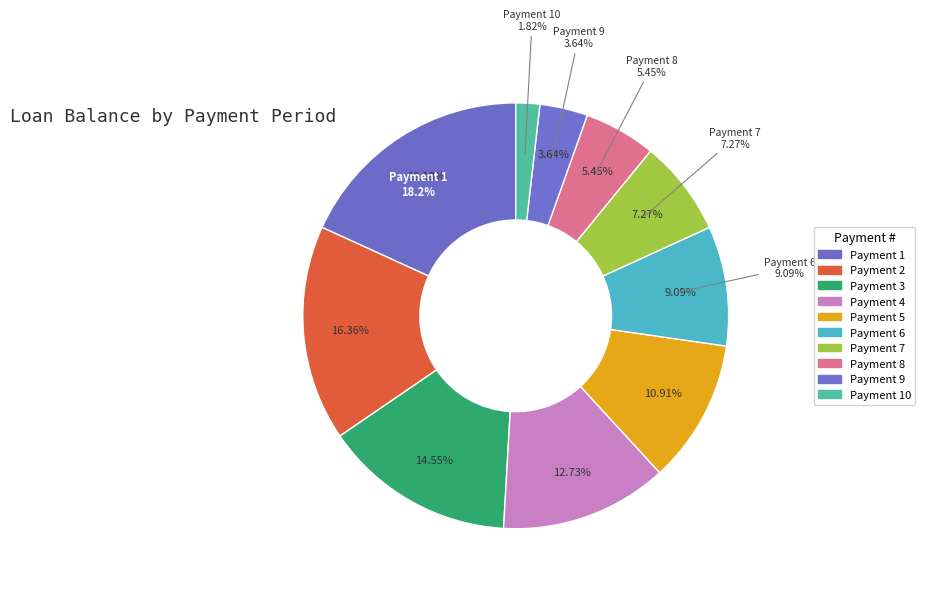

Does 11 account for over 50% of the chart?

No